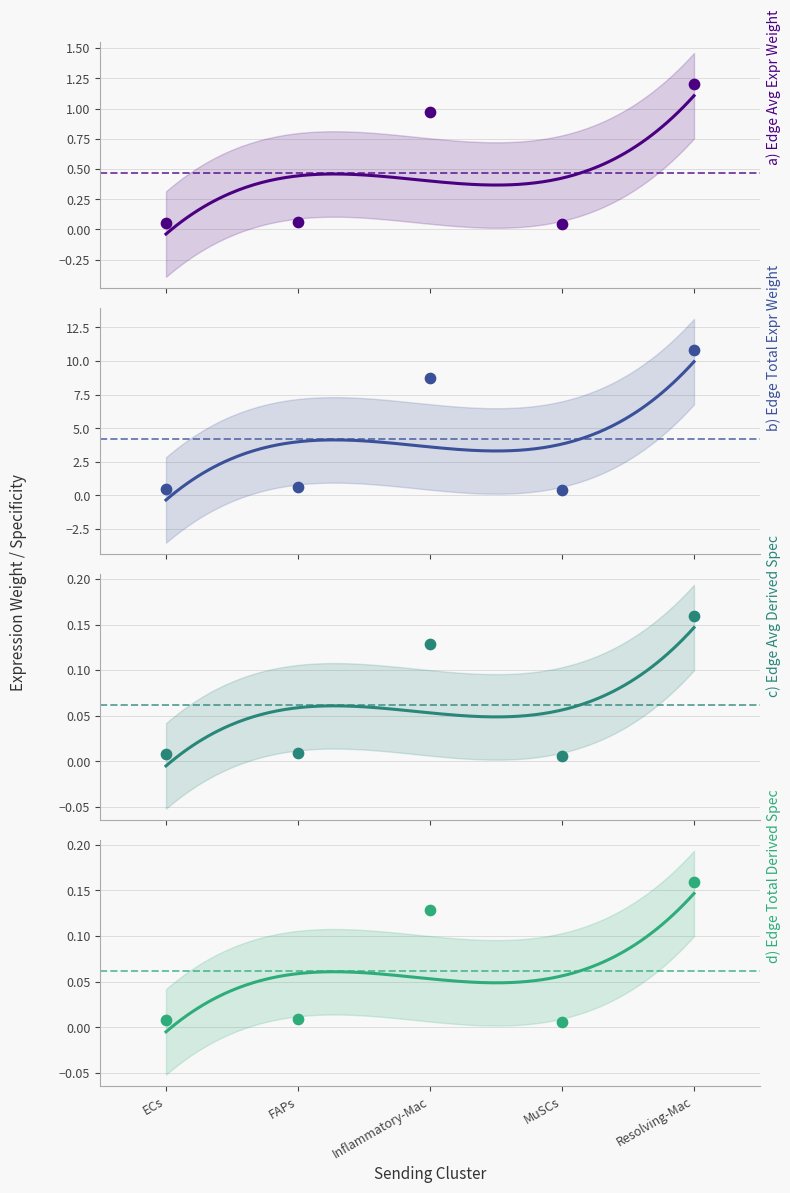

At which category is the sum across all series the highest?

Resolving-Mac